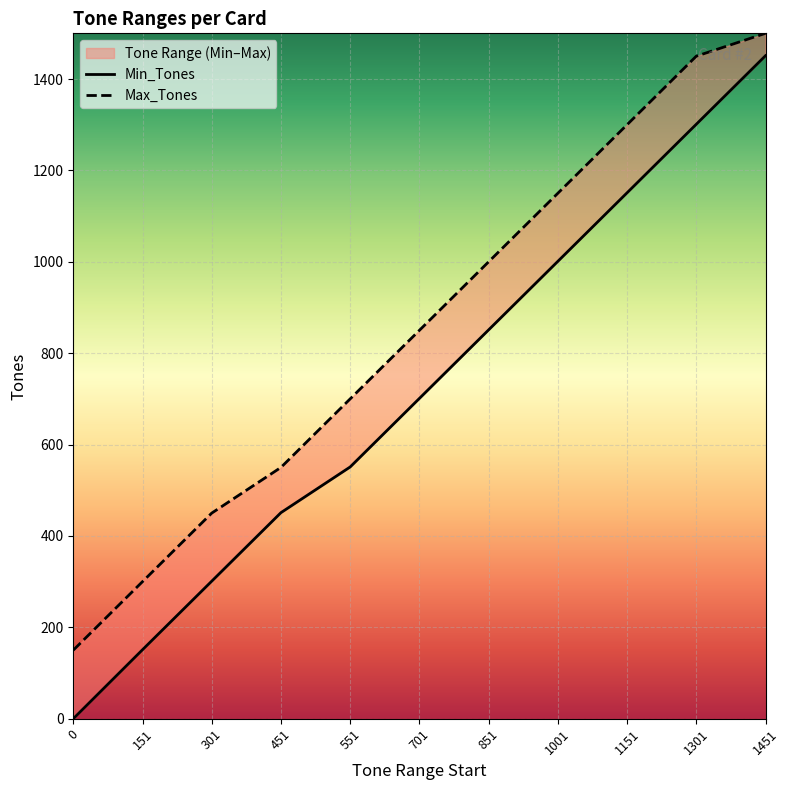

Which series has the largest range (max minus min)?

Min_Tones